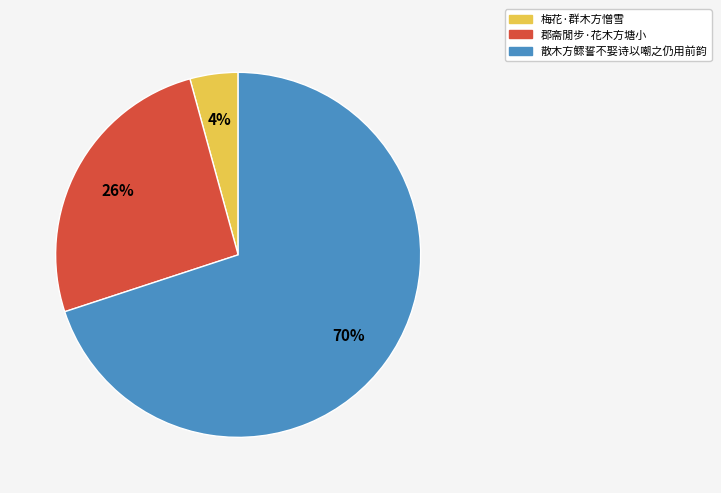

To the nearest percent, what is the difference between the largest and smallest slice percentages?

66%